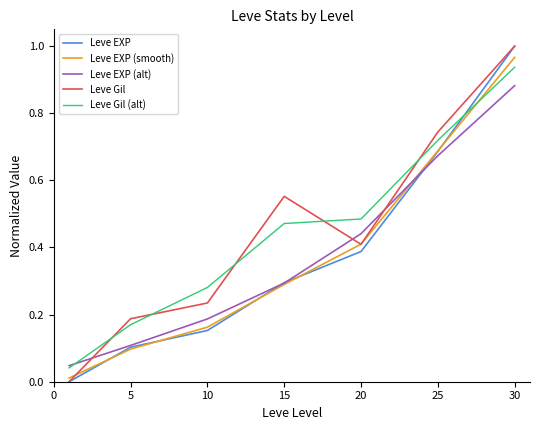

Which series has the widest spread of values?

Leve EXP